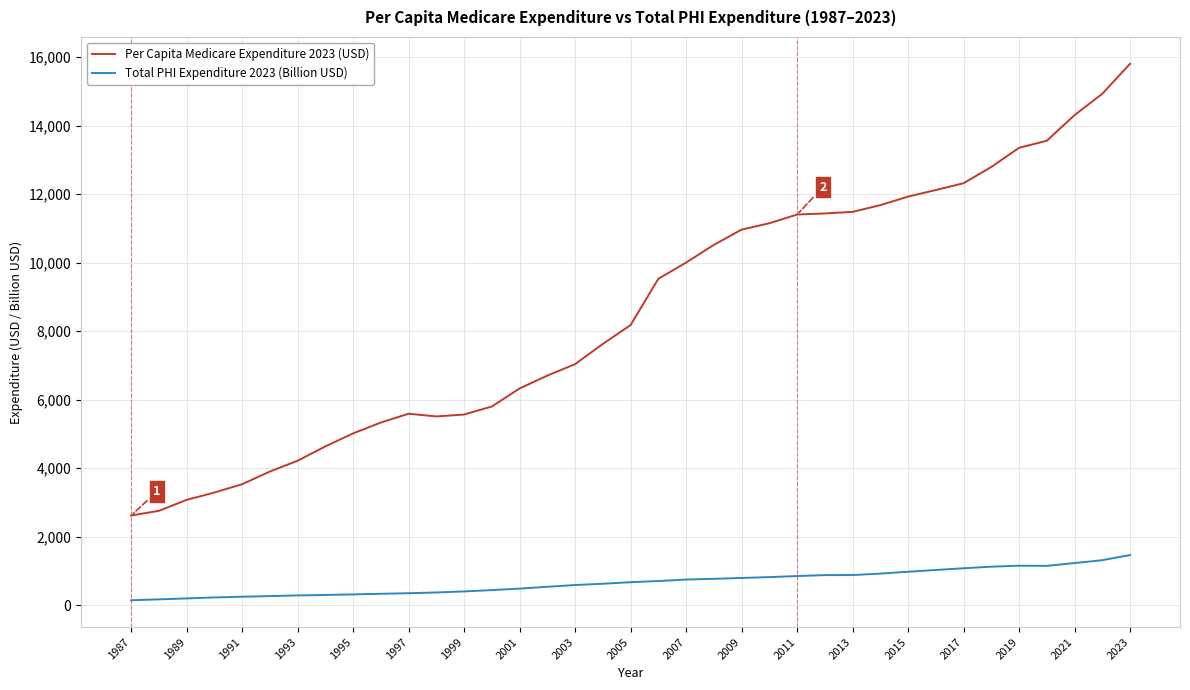

What is the difference between the maximum and minimum values in the Per Capita Medicare Expenditure 2023 (USD) series?

13190.0